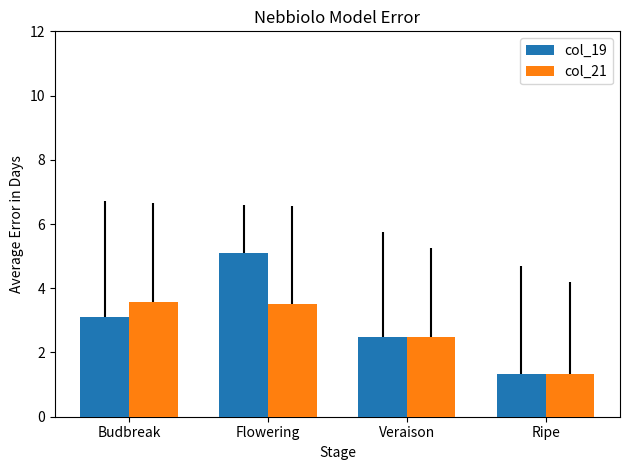

What is the greatest value displayed?

5.1